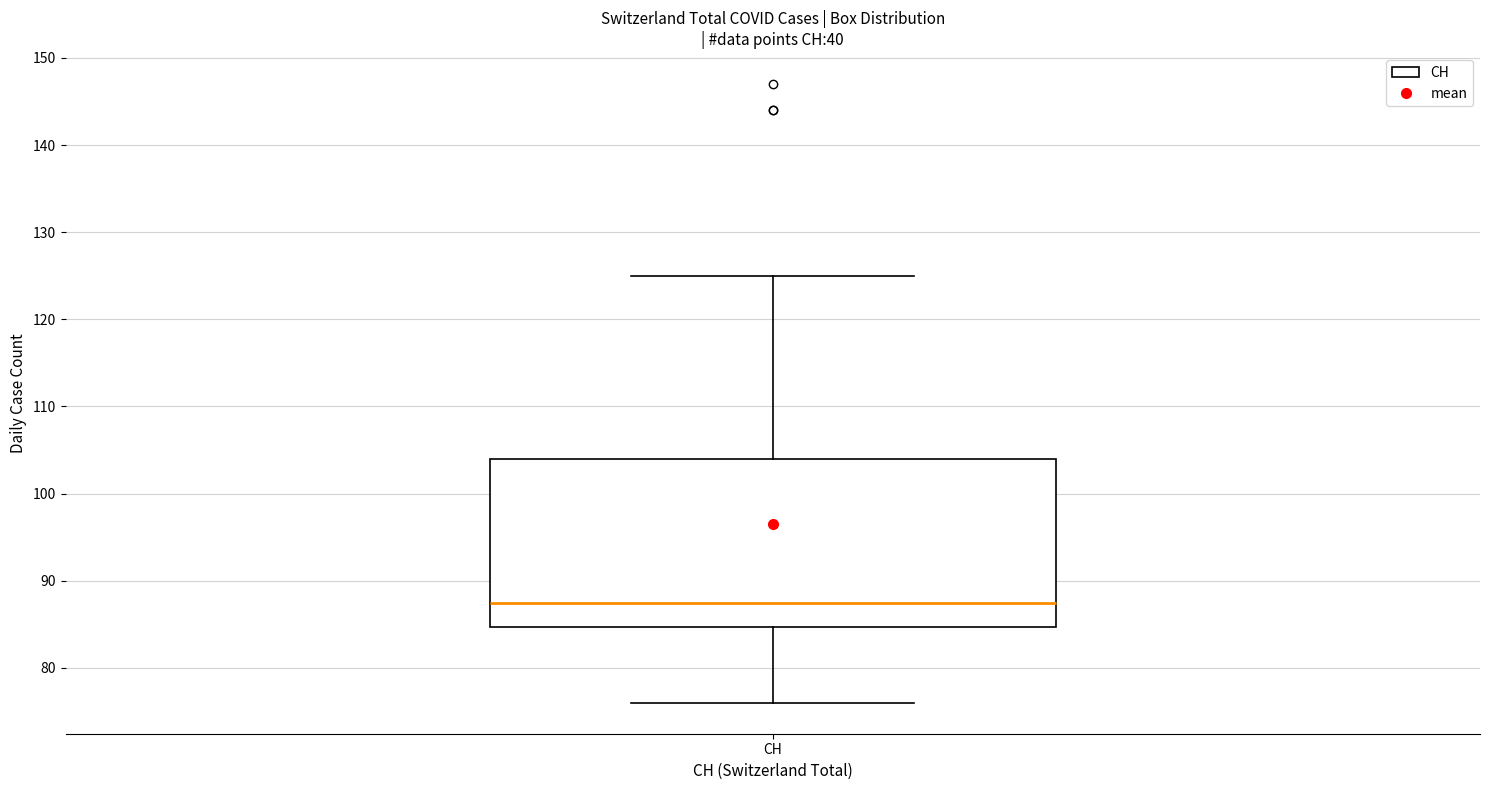

Transcribe this box plot: give where the median line is, the range the box spans, and where the two whiskers end, as read against the y-axis. The values are not printed on the chart, so give them approximately, as read against the axis.

median 88, box 85 to 104, whiskers 76 to 125